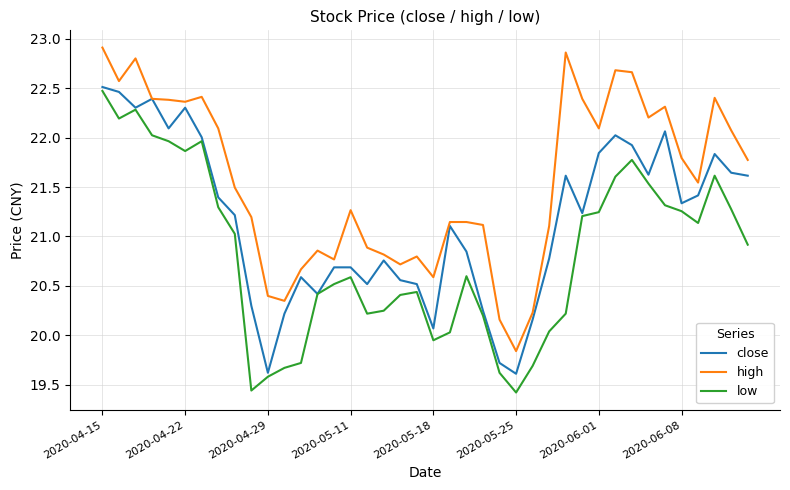

Which series has the largest total across all categories?

high